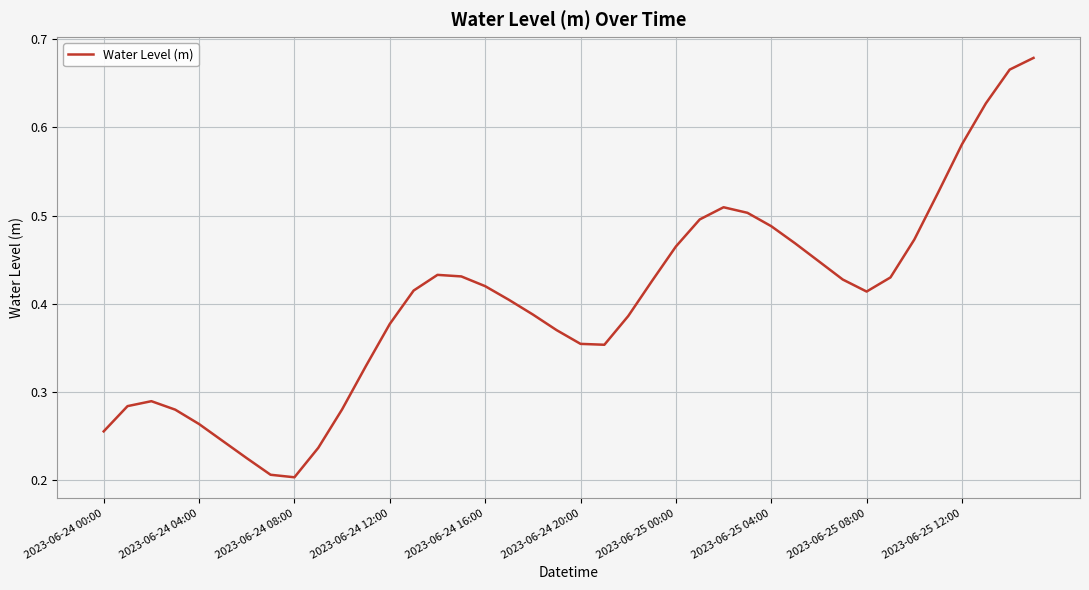

Reading left to right, what are all the values shown in this chart?

0.3	0.3	0.3	0.3	0.3	0.2	0.2	0.2	0.2	0.2	0.3	0.3	0.4	0.4	0.4	0.4	0.4	0.4	0.4	0.4	0.4	0.4	0.4	0.4	0.5	0.5	0.5	0.5	0.5	0.5	0.4	0.4	0.4	0.4	0.5	0.5	0.6	0.6	0.7	0.7